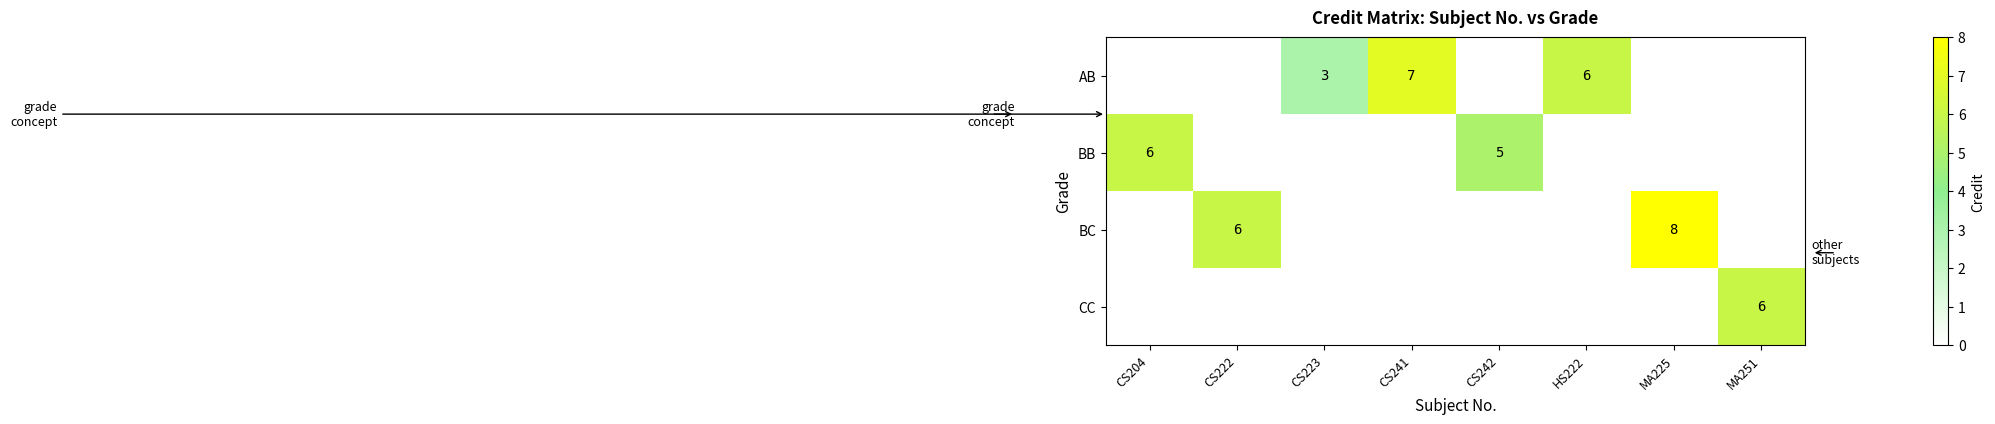

At how many categories does at least one series exceed 6?

2